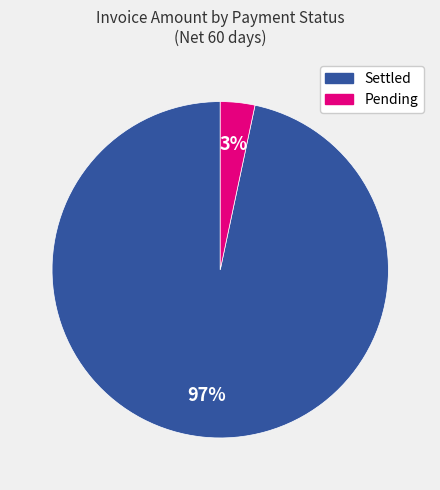

Does any single category account for the majority?

Yes